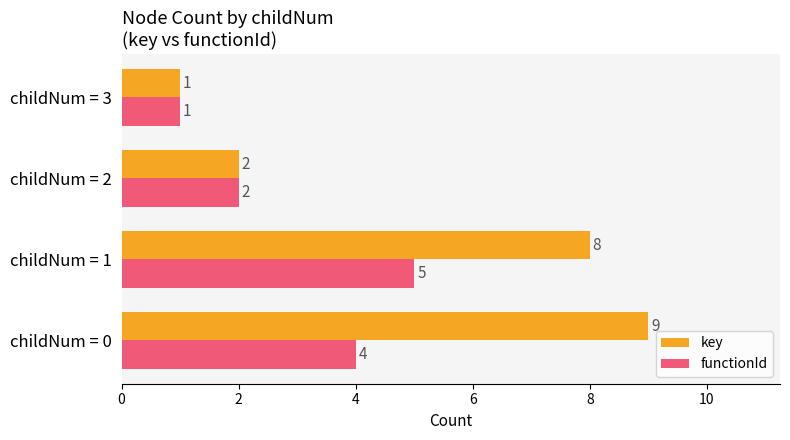

Rank the series by their average value, from highest to lowest.

key, functionId